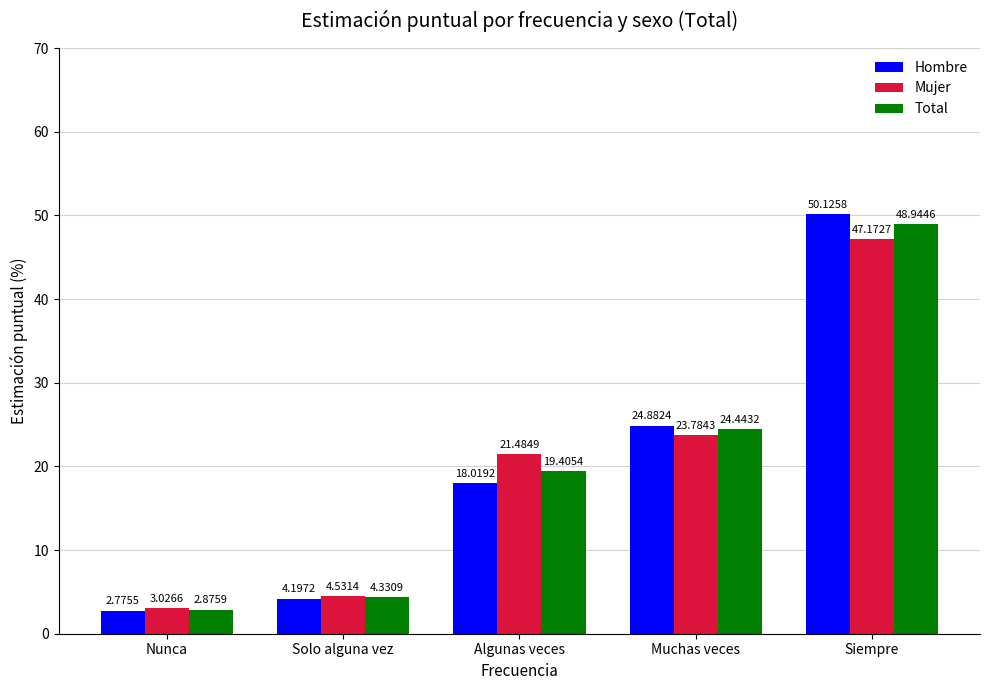

Which category has the highest value across all series?

Siempre